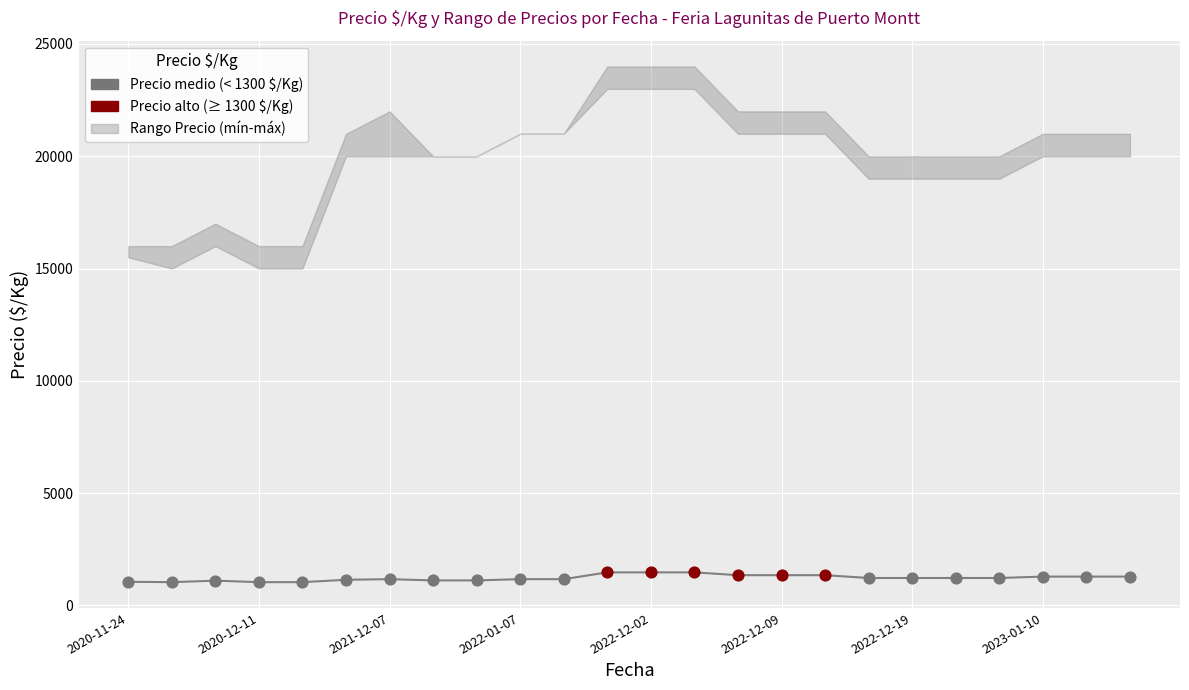

What is the ratio of the value at 9 to the value at 16?

0.9